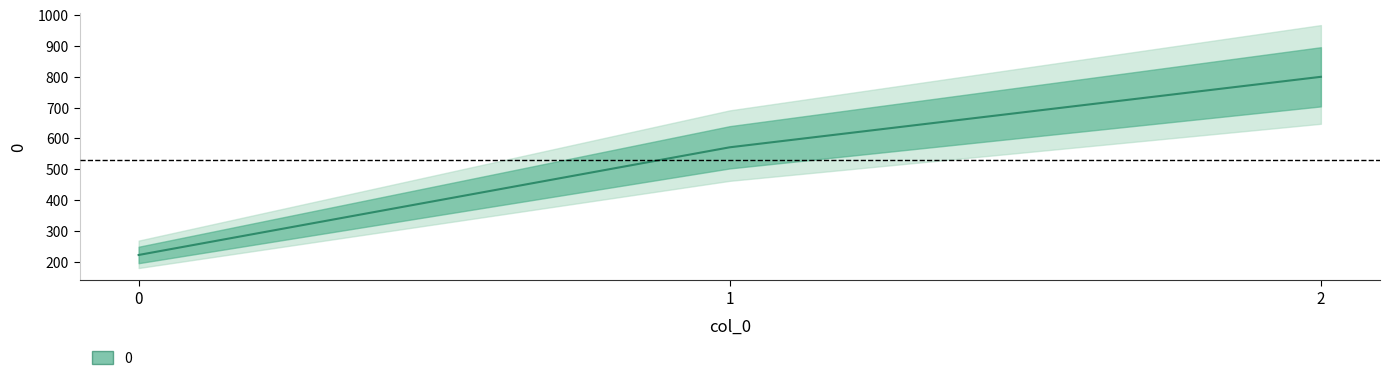

The chart shows a value of 222.2 at 0. True or false?

True